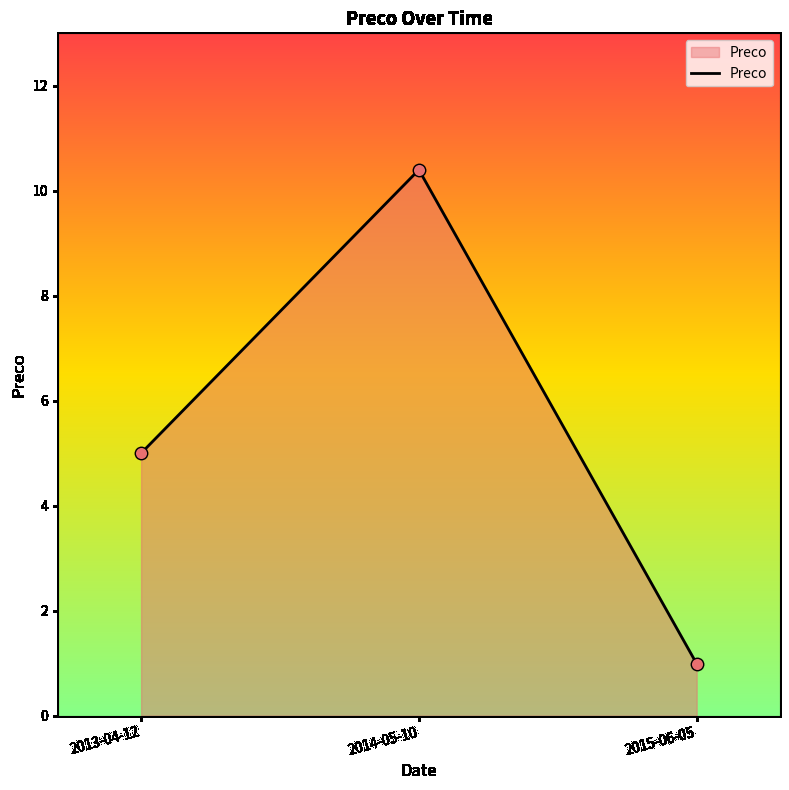

What is the change in value from 2013-04-12 to 2015-06-05?

-4.0